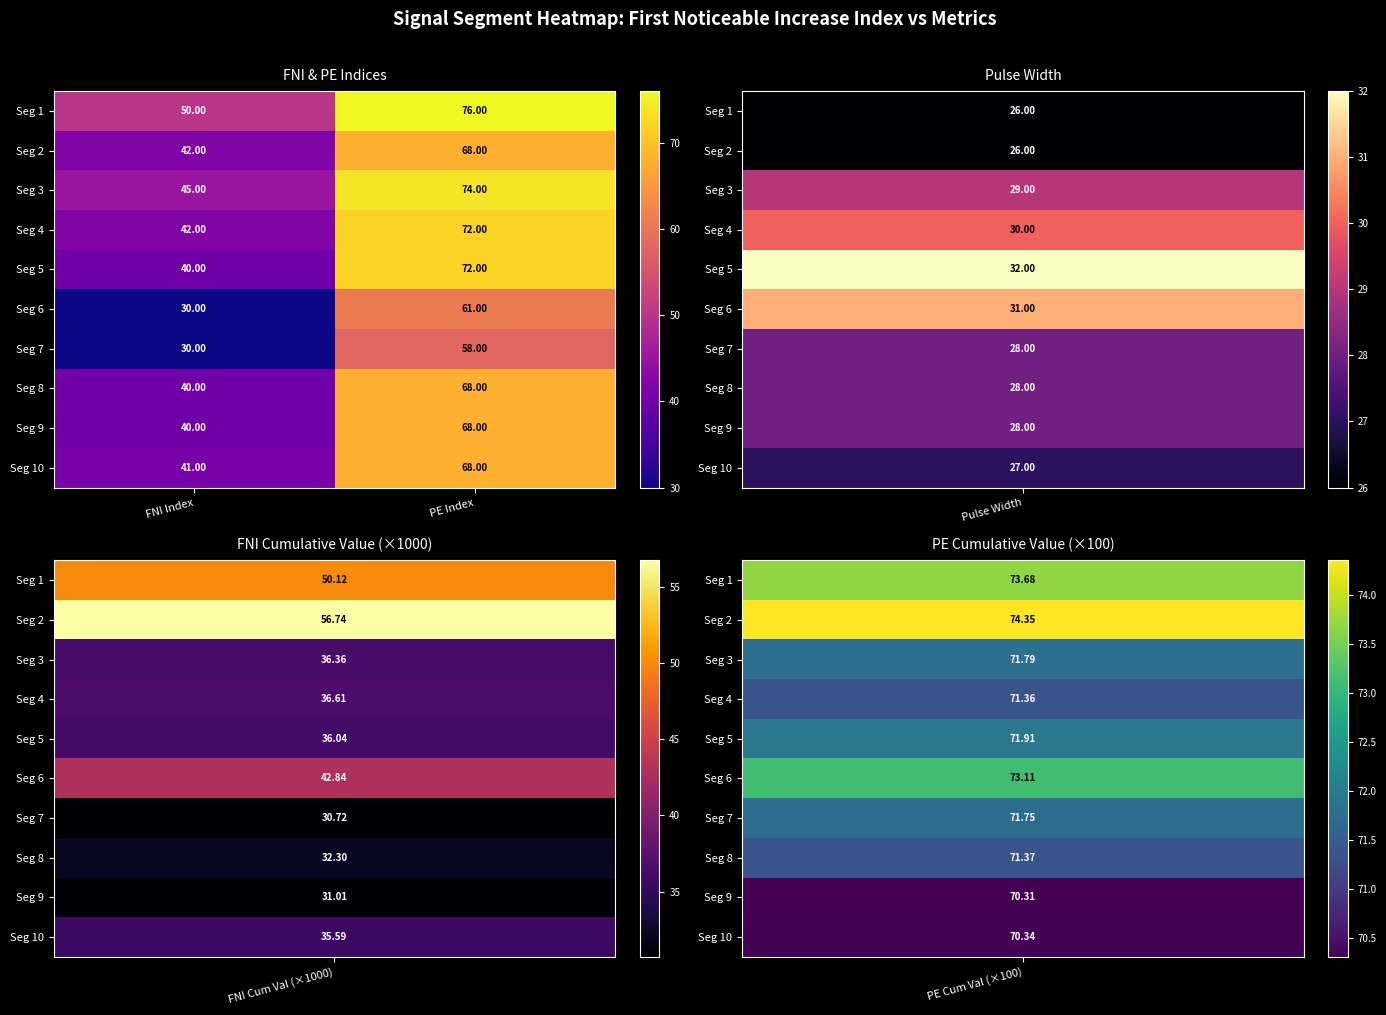

At which label does Seg 1 reach its peak?

PE Index